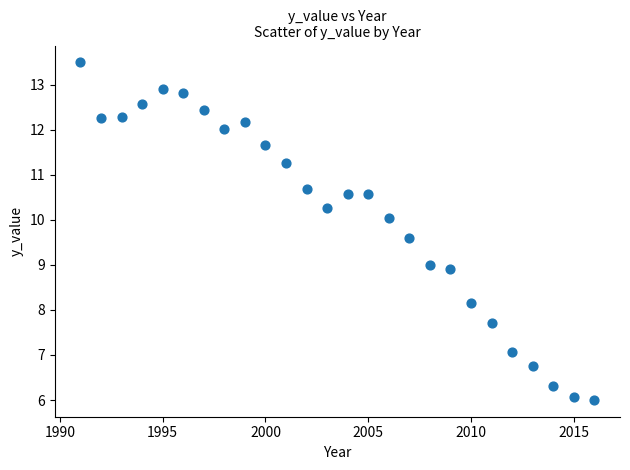

What is the range of Y values (max minus min)?

7.5